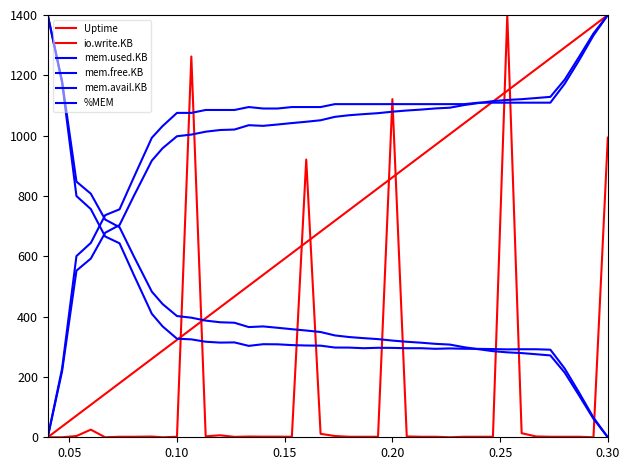

Which series has the largest range (max minus min)?

Uptime